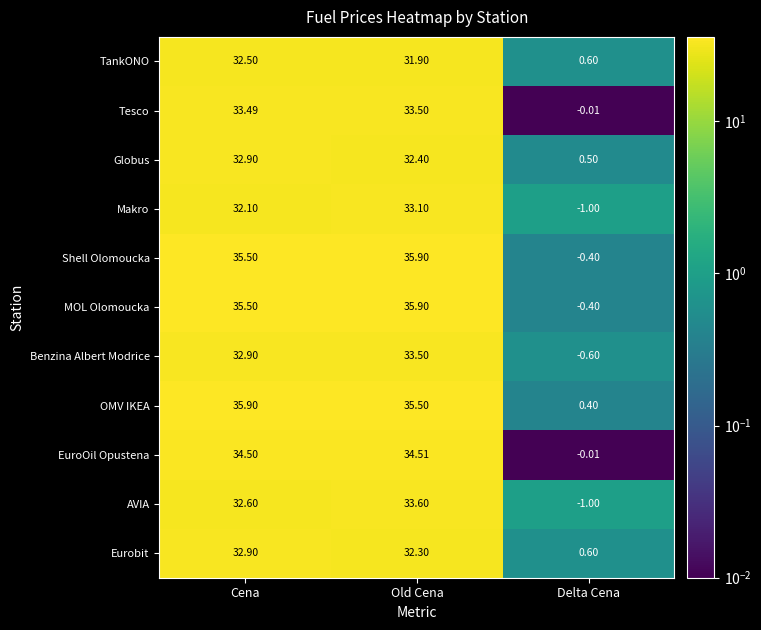

How many data points does each series have?

3